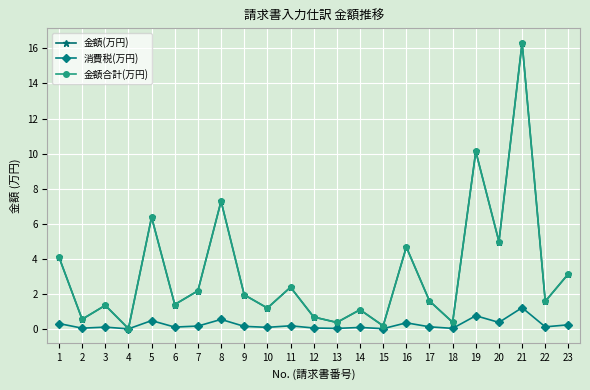

What is the value of the 消費税(万円) point at the 8th from the left?

0.5